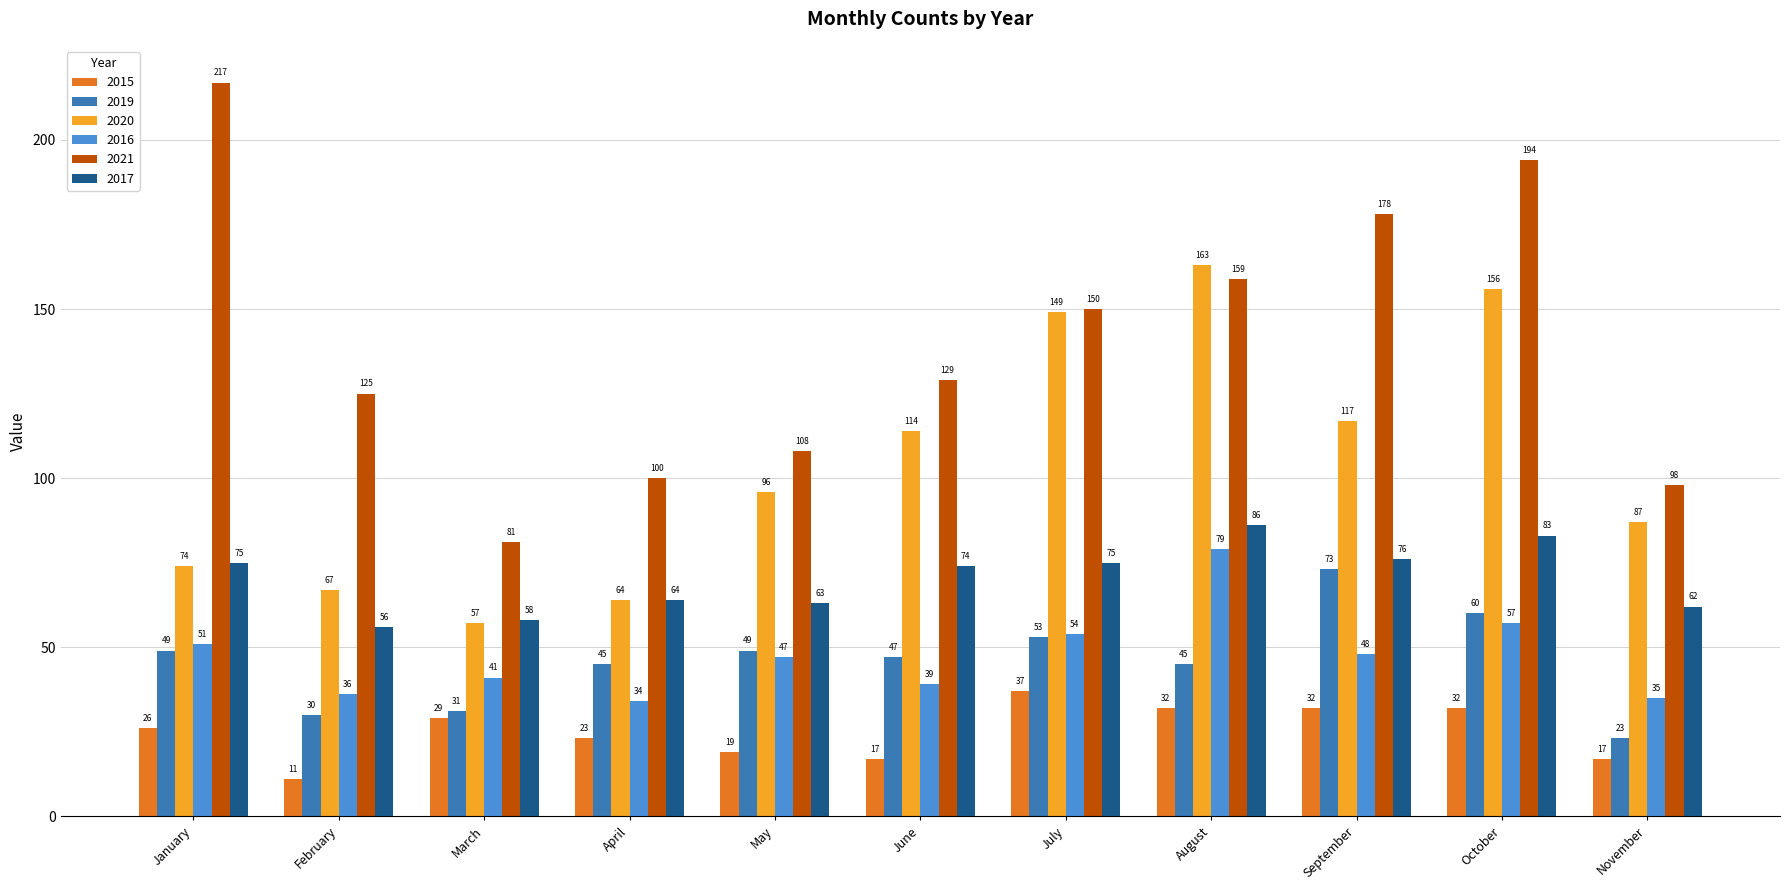

Is it true that 2016 equals 78 at January?

False